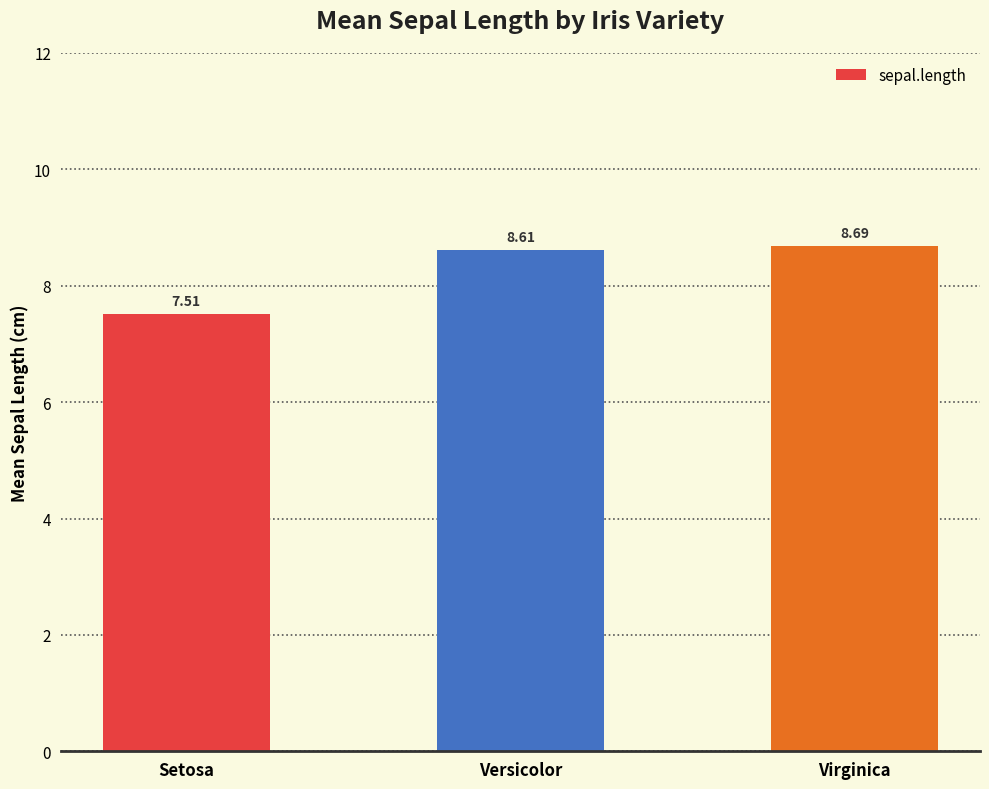

Reading left to right, extract all data points from this chart.

7.5	8.6	8.7